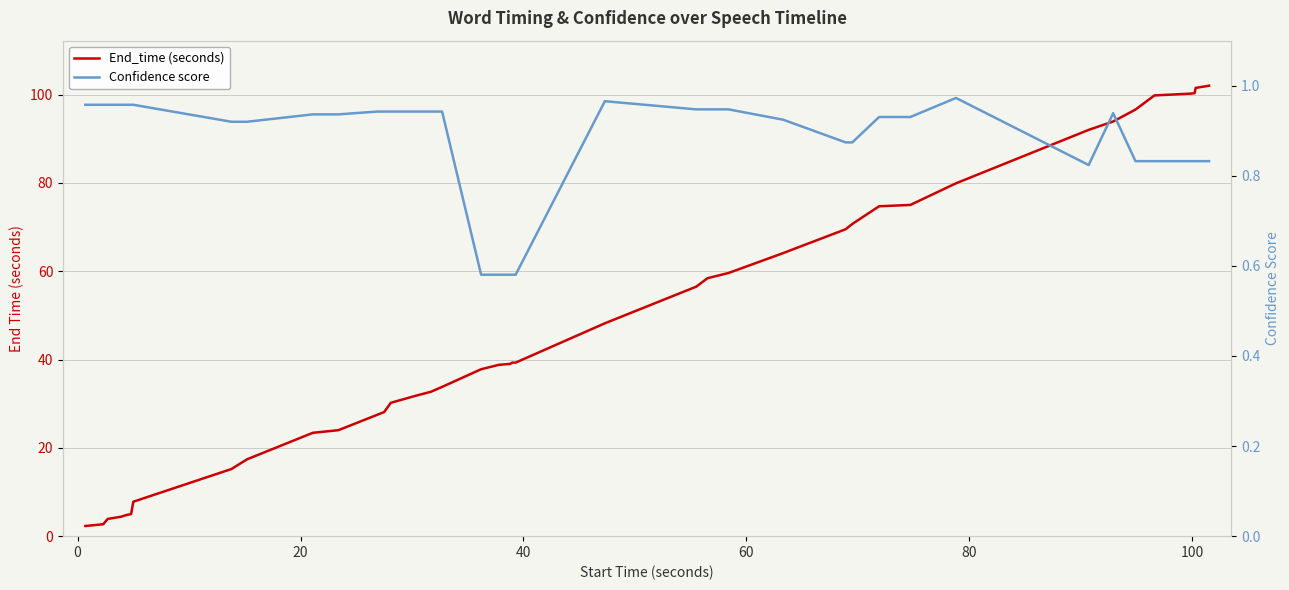

What is the average value of the End_time (seconds) series?

48.3